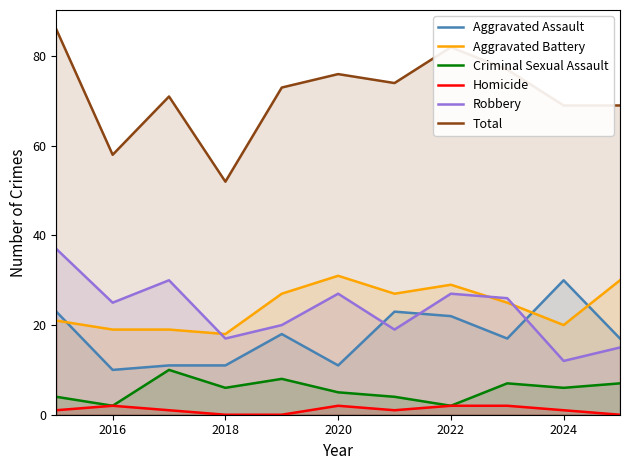

What is the difference between the second highest and second lowest values in the Aggravated Battery series?

11